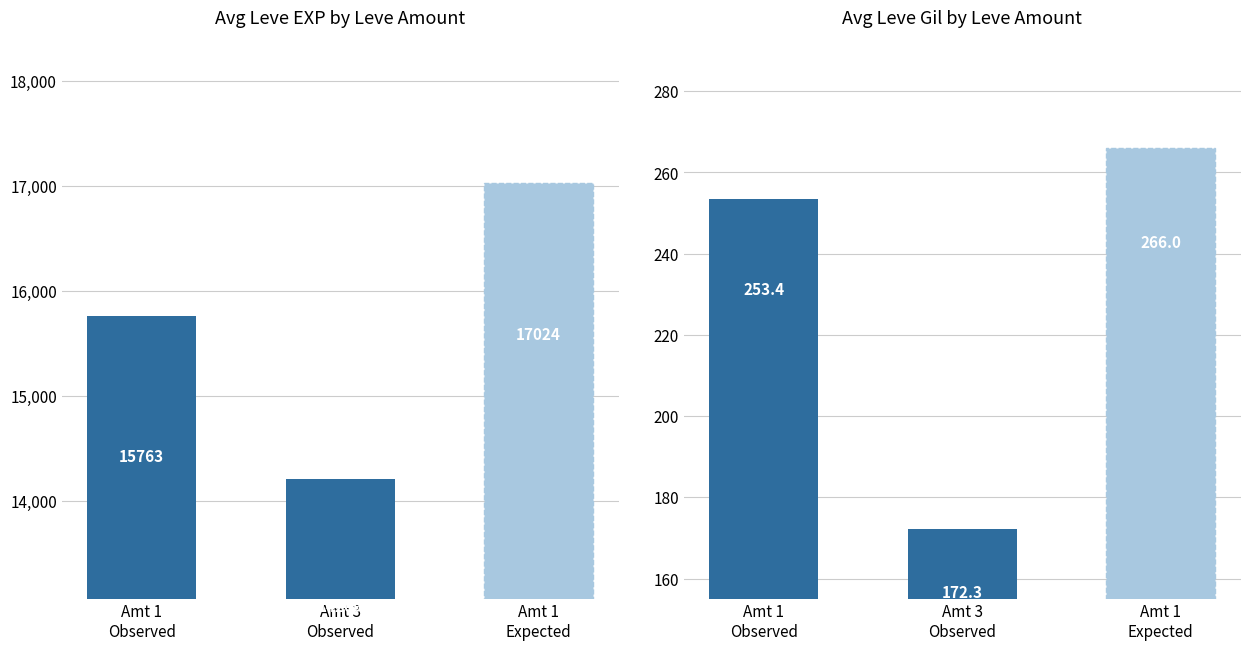

How many values in the Leve Gil series exceed 253?

2